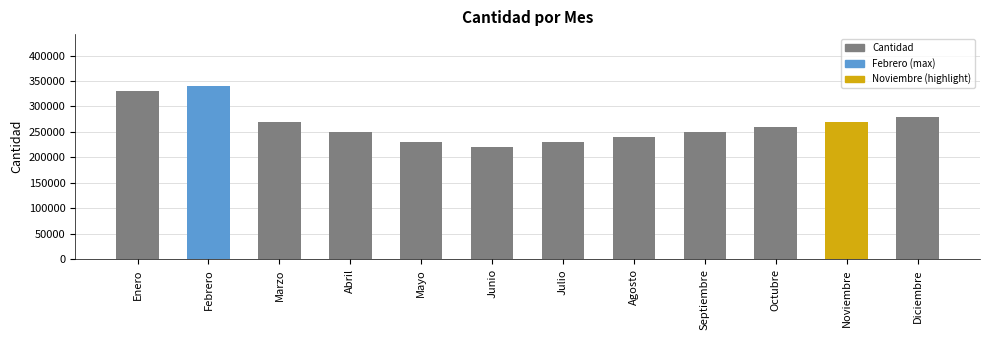

The chart shows a value of 250000 at Abril. True or false?

True